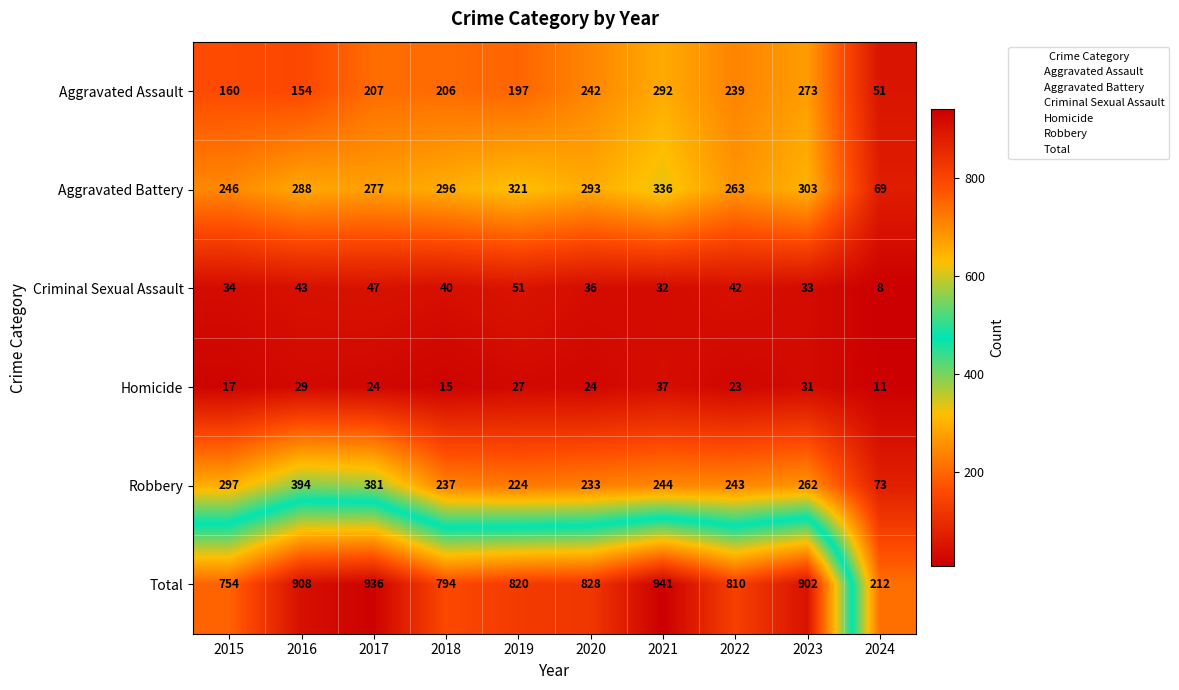

Count the number of data series in this chart.

6